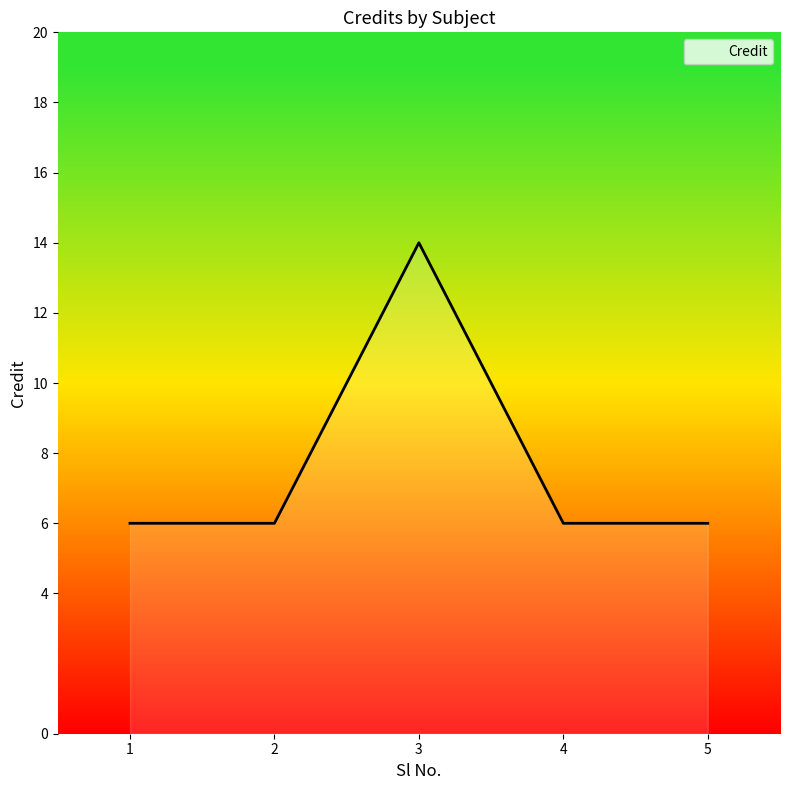

How many lines are shown in the chart?

1